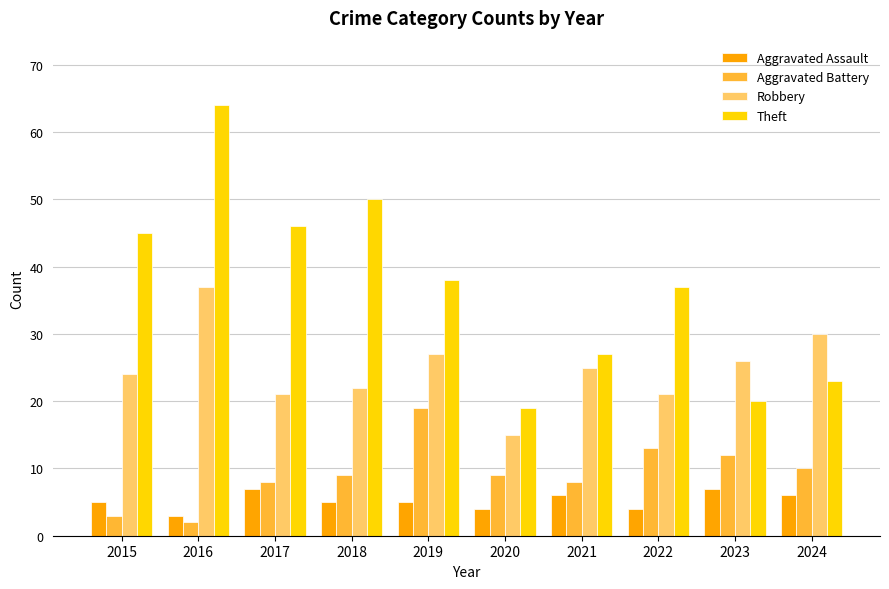

Which series changed the most between 2015 and 2024?

Theft